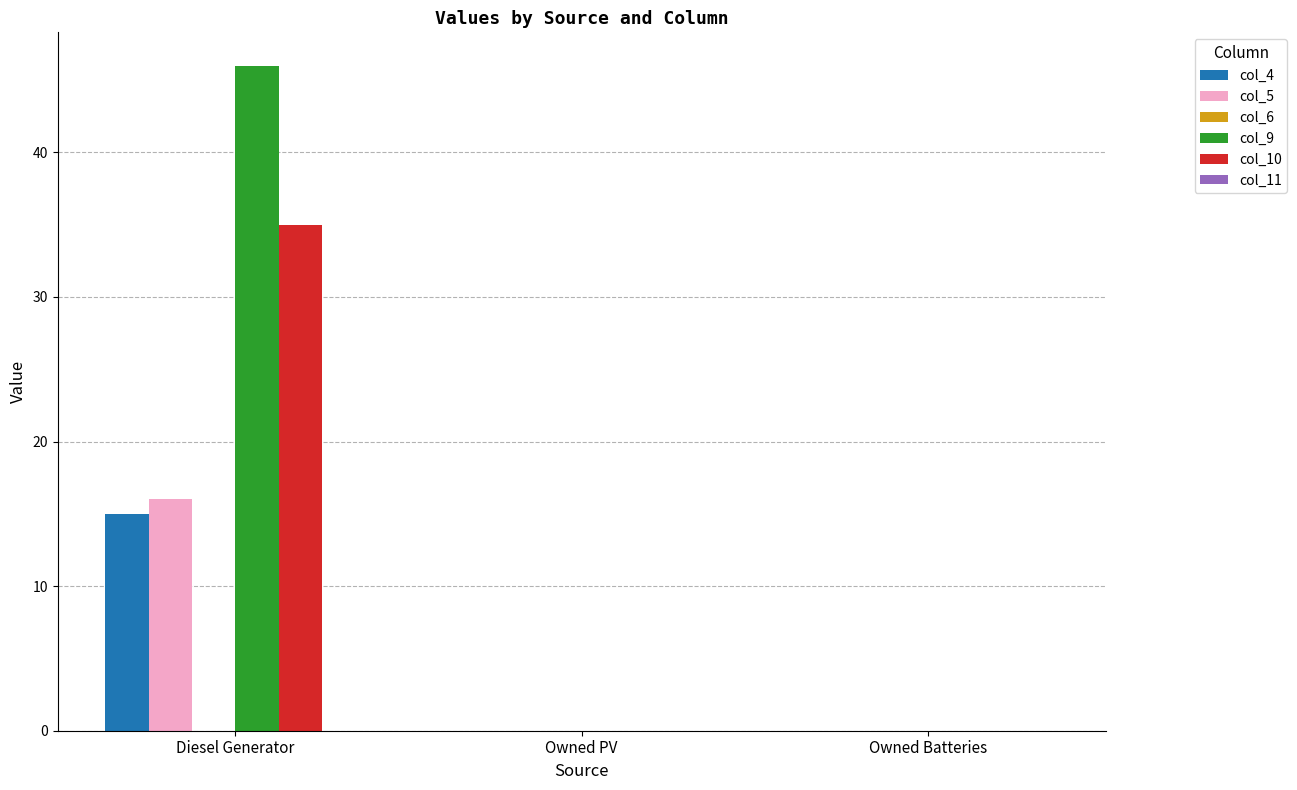

Count the col_4 values in the range 0 to 15.

3